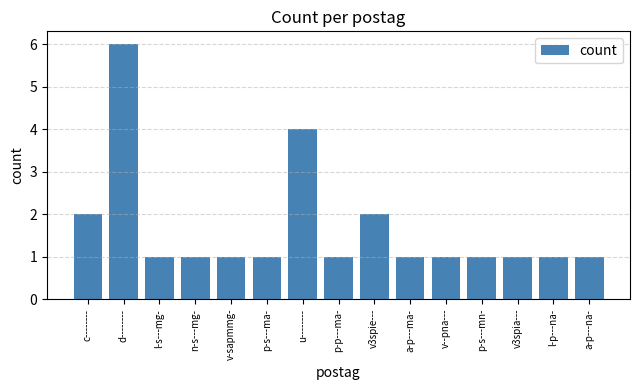

What position from the left is d--------?

2